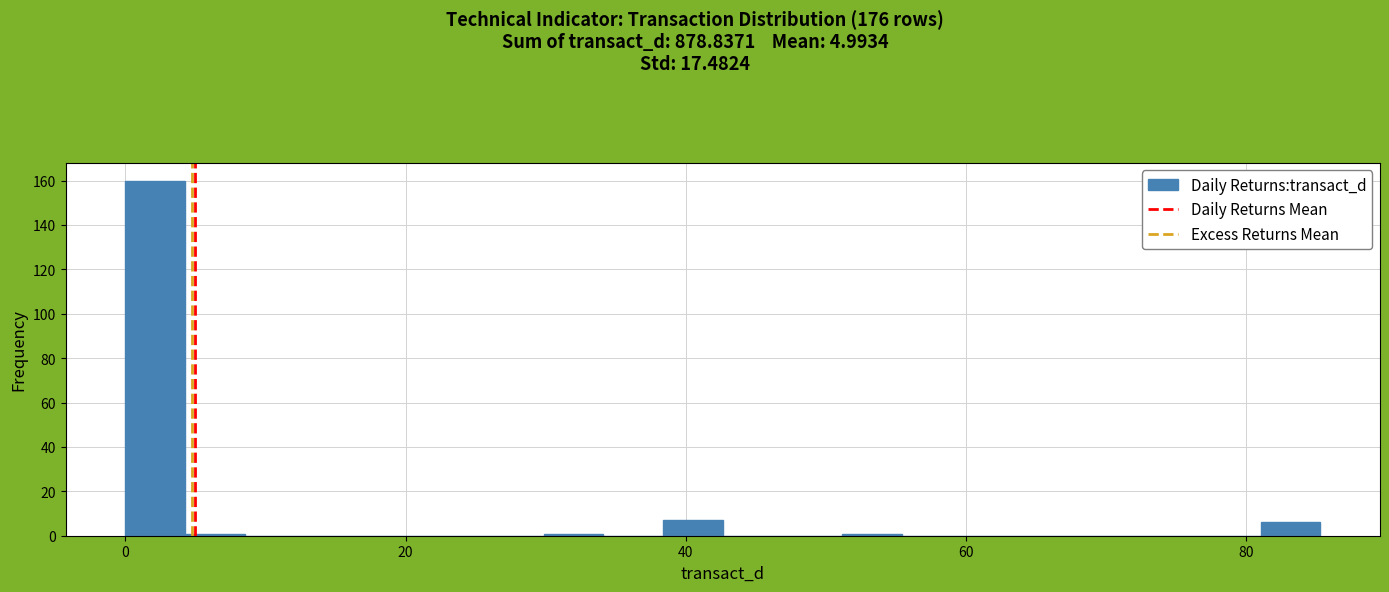

Read against the x-axis, roughly where is the centre of the tallest bar?

2